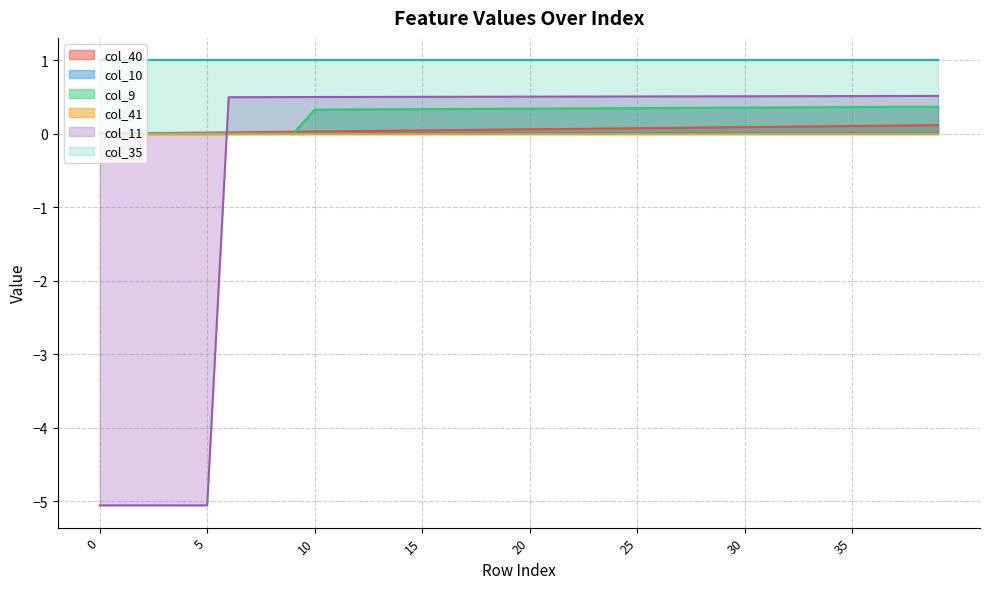

How many data points in col_11 are less than 0?

6